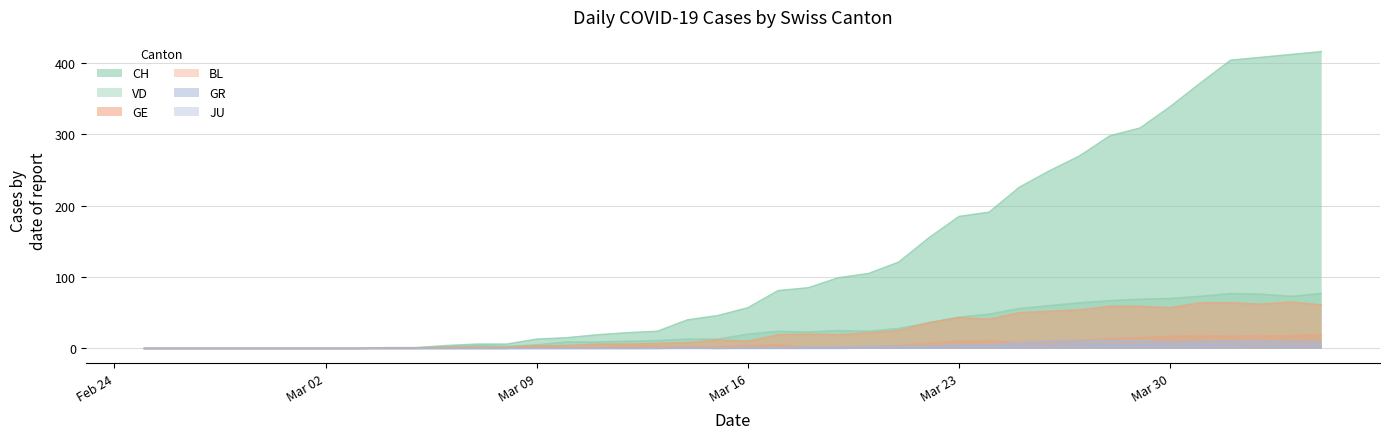

Reading left to right, transcribe all the data shown in this chart.

CH: 0	0	0	0	0	0	0	0	1	1	4	6	6	13	15	19	22	24	40	46	57	81	85	99	105	121	155	185	191	226	249	270	298	309	339	372	404	408	412	416
VD: 0	0	0	0	0	0	0	0	1	1	2	4	3	5	9	9	10	11	13	13	20	24	23	25	24	28	36	44	48	56	60	64	67	69	70	73	77	76	73	77
GE: 0	0	0	0	0	0	0	0	0	0	0	0	0	3	4	6	6	7	8	12	10	19	20	19	22	25	36	43	41	50	52	54	59	59	57	64	64	62	65	61
BL: 0	0	0	0	0	0	0	0	0	0	2	2	2	4	1	1	3	3	2	2	4	5	2	2	2	4	7	10	11	8	9	11	14	15	17	18	17	18	18	19
GR: 0	0	0	0	0	0	0	0	0	0	0	0	0	0	0	0	0	0	1	0	1	1	2	2	3	3	3	5	5	8	11	11	11	11	9	10	11	11	10	10
JU: 0	0	0	0	0	0	0	0	0	0	0	0	0	0	0	0	0	0	0	0	0	0	0	0	1	1	2	3	4	4	4	6	5	5	5	5	5	3	3	3